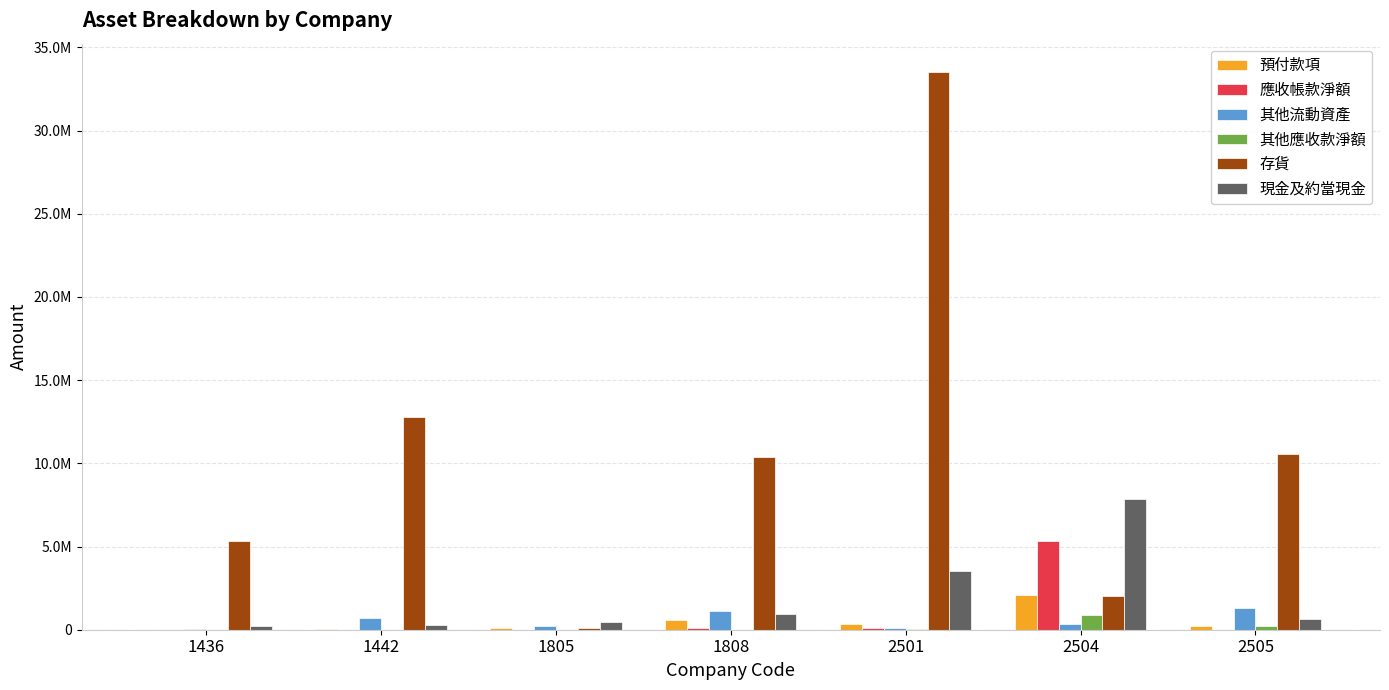

Does the chart contain stacked bars?

No